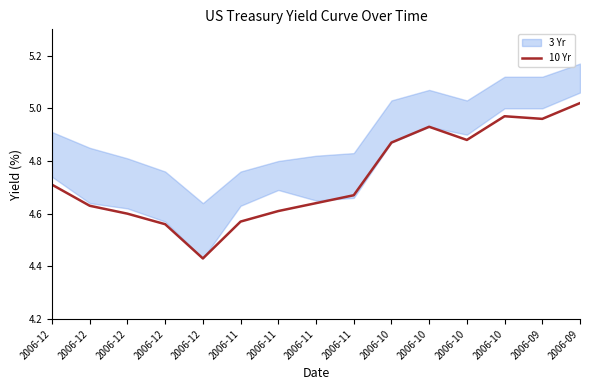

Is this an area chart (filled region under the line)?

No